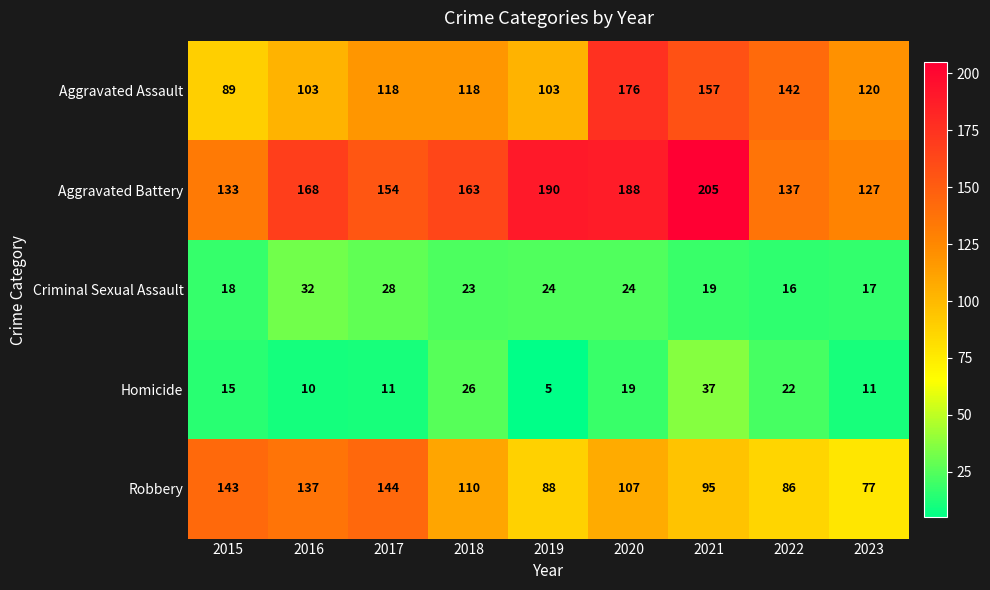

What is the sum of the Criminal Sexual Assault values at 2022 and 2017?

44